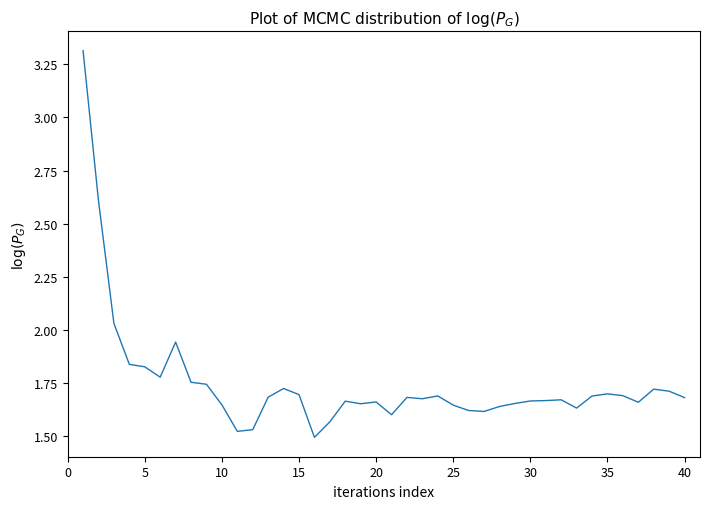

Does the chart have visible grid lines?

No